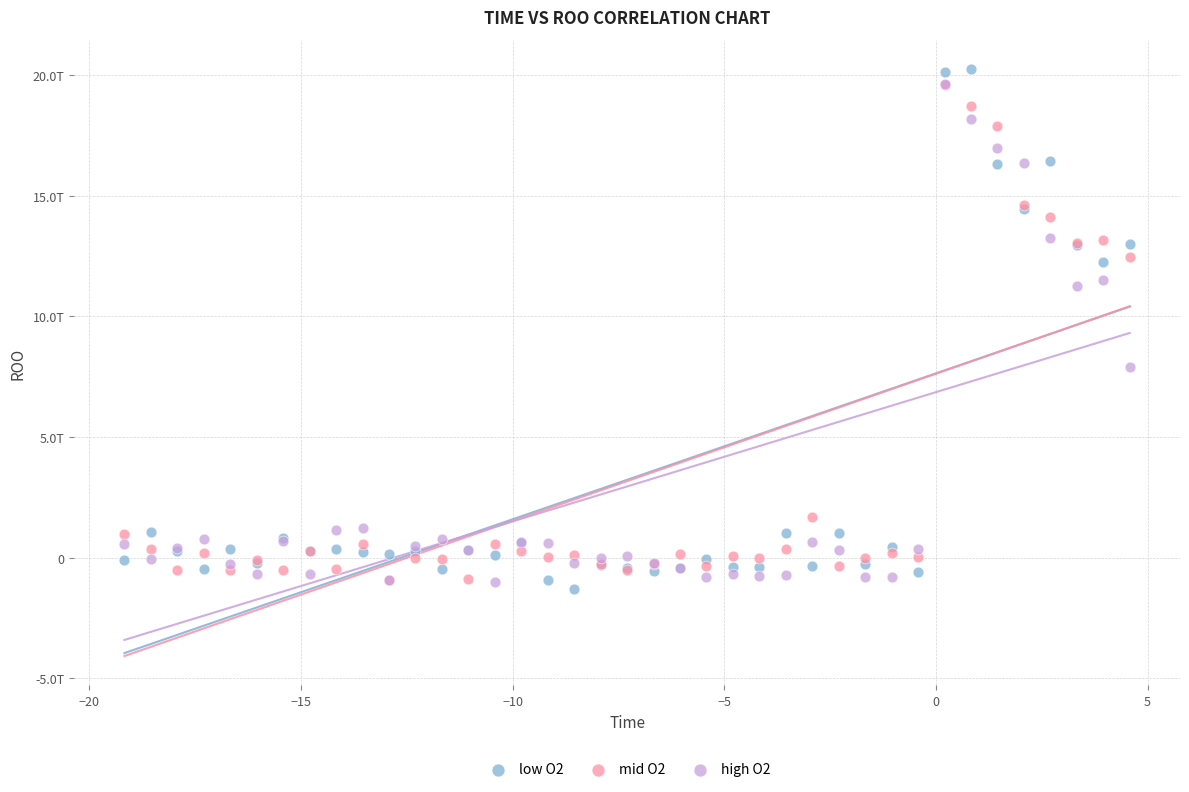

What are all the series names shown in the legend?

low O2, mid O2, high O2